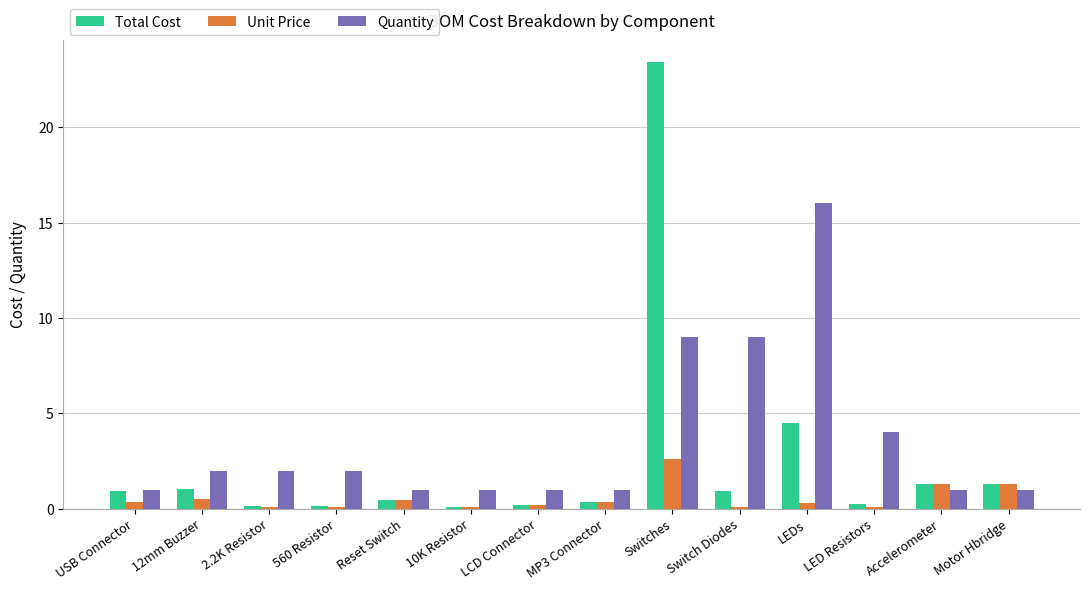

At which category is the sum across all series the highest?

Switches